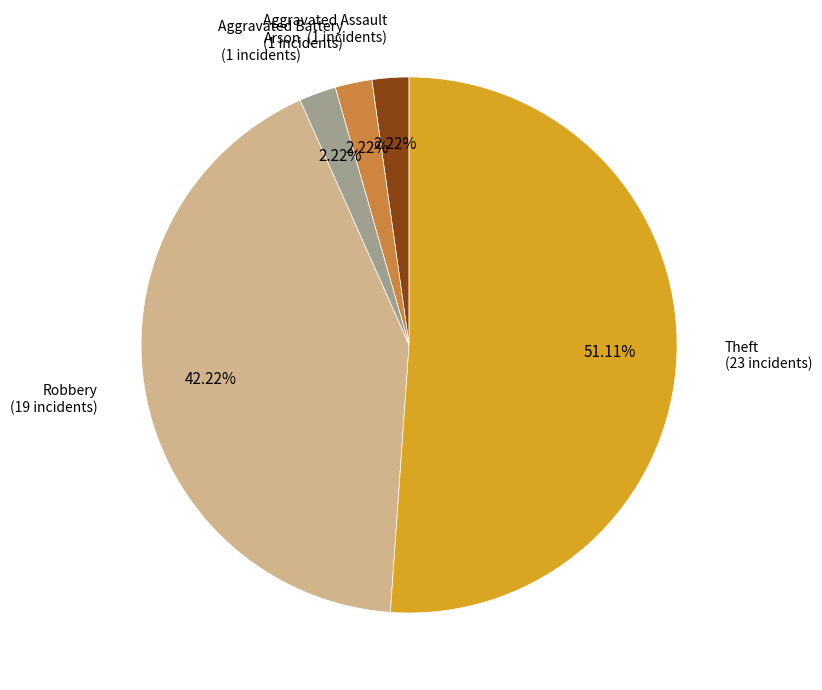

Is there a majority slice in this chart?

Yes